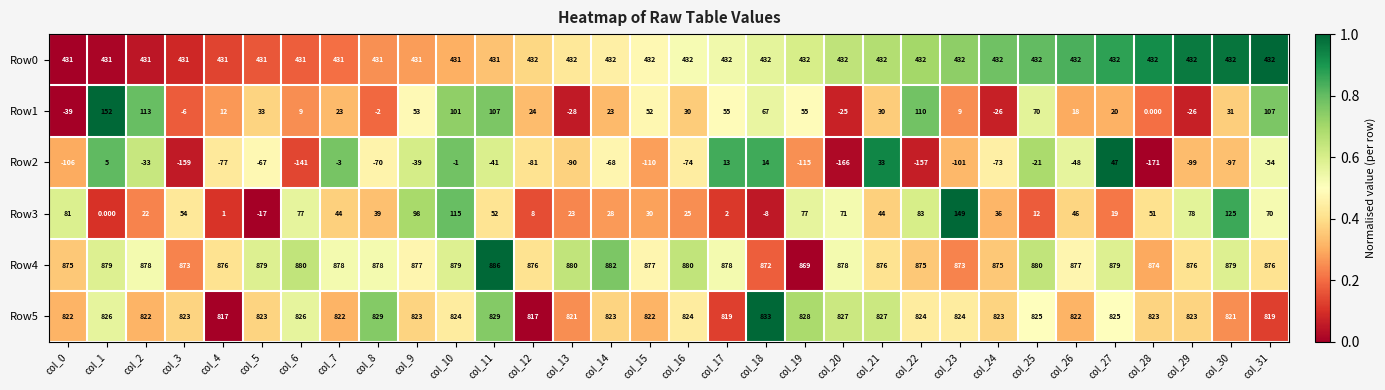

Is the value of Row0 at col_0 greater than the value of Row4 at col_24?

No